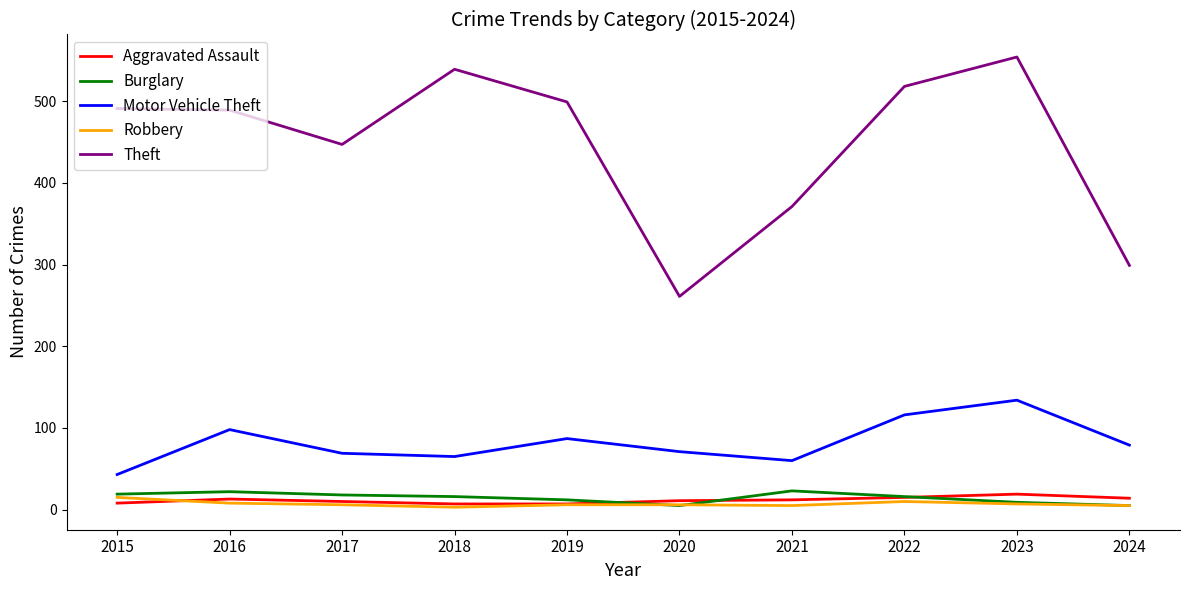

Is it true that Robbery equals 6 at 2019?

True